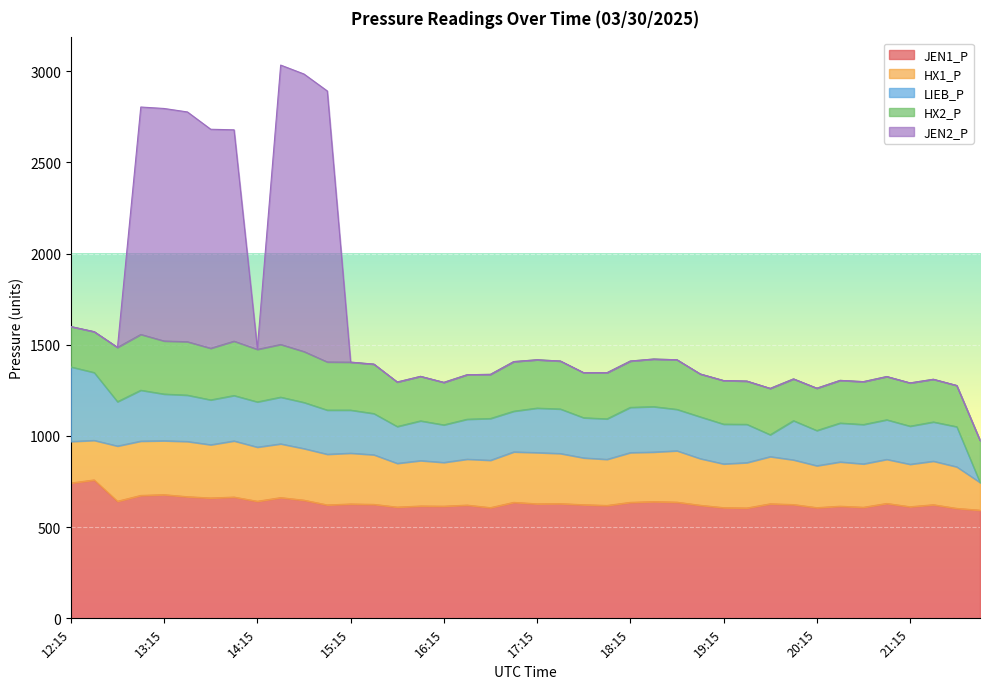

Reading left to right, what are all the values shown in this chart?

JEN1_P: 12:15=742	12:30=759	12:45=642	13:00=674	13:15=678	13:30=667	13:45=660	14:00=665	14:15=642	14:30=662	14:45=648	15:00=622	15:15=627	15:30=625	15:45=610	16:00=616	16:15=615	16:30=621	16:45=607	17:00=636	17:15=628	17:30=629	17:45=623	18:00=619	18:15=636	18:30=640	18:45=637	19:00=620	19:15=607	19:30=605	19:45=628	20:00=624	20:15=607	20:30=615	20:45=609	21:00=630	21:15=612	21:30=623	21:45=603	22:00=593
HX1_P: 12:15=228	12:30=217	12:45=303	13:00=298	13:15=296	13:30=303	13:45=292	14:00=308	14:15=297	14:30=295	14:45=283	15:00=278	15:15=279	15:30=272	15:45=240	16:00=249	16:15=240	16:30=252	16:45=260	17:00=277	17:15=281	17:30=275	17:45=257	18:00=253	18:15=273	18:30=272	18:45=282	19:00=256	19:15=240	19:30=249	19:45=259	20:00=245	20:15=230	20:30=243	20:45=238	21:00=242	21:15=233	21:30=239	21:45=228	22:00=152
LIEB_P: 12:15=409	12:30=372	12:45=243	13:00=279	13:15=256	13:30=254	13:45=246	14:00=249	14:15=248	14:30=256	14:45=253	15:00=242	15:15=236	15:30=226	15:45=202	16:00=218	16:15=206	16:30=219	16:45=229	17:00=223	17:15=244	17:30=244	17:45=220	18:00=222	18:15=248	18:30=249	18:45=227	19:00=229	19:15=218	19:30=210	19:45=120	20:00=215	20:15=193	20:30=213	20:45=216	21:00=217	21:15=209	21:30=215	21:45=220	22:00=0
HX2_P: 12:15=221	12:30=224	12:45=298	13:00=306	13:15=291	13:30=293	13:45=283	14:00=298	14:15=288	14:30=289	14:45=279	15:00=264	15:15=263	15:30=271	15:45=244	16:00=244	16:15=233	16:30=244	16:45=242	17:00=272	17:15=265	17:30=263	17:45=247	18:00=253	18:15=254	18:30=261	18:45=272	19:00=235	19:15=239	19:30=237	19:45=254	20:00=229	20:15=232	20:30=234	20:45=235	21:00=237	21:15=237	21:30=234	21:45=226	22:00=231
JEN2_P: 12:15=0	12:30=0	12:45=0	13:00=1247	13:15=1275	13:30=1260	13:45=1201	14:00=1159	14:15=5	14:30=1532	14:45=1522	15:00=1486	15:15=0	15:30=0	15:45=0	16:00=0	16:15=0	16:30=0	16:45=0	17:00=0	17:15=0	17:30=0	17:45=0	18:00=0	18:15=0	18:30=0	18:45=0	19:00=0	19:15=0	19:30=0	19:45=0	20:00=0	20:15=0	20:30=0	20:45=0	21:00=0	21:15=0	21:30=0	21:45=0	22:00=0